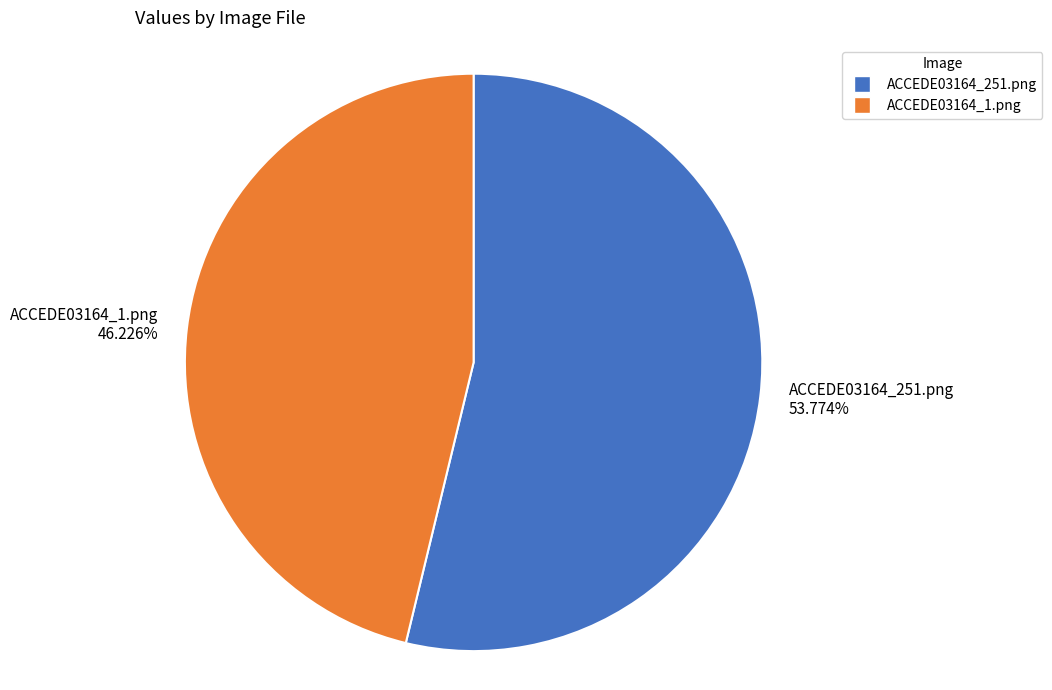

What is the majority slice?

ACCEDE03164_251.png